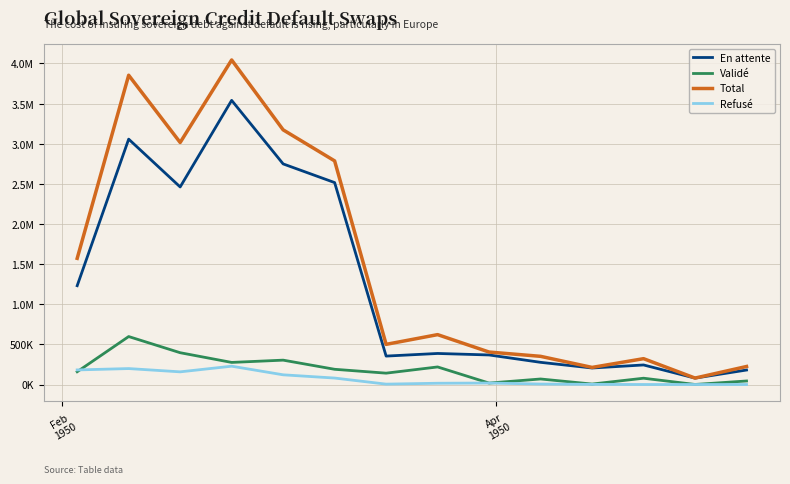

True or false: Validé and Total intersect in this chart.

False